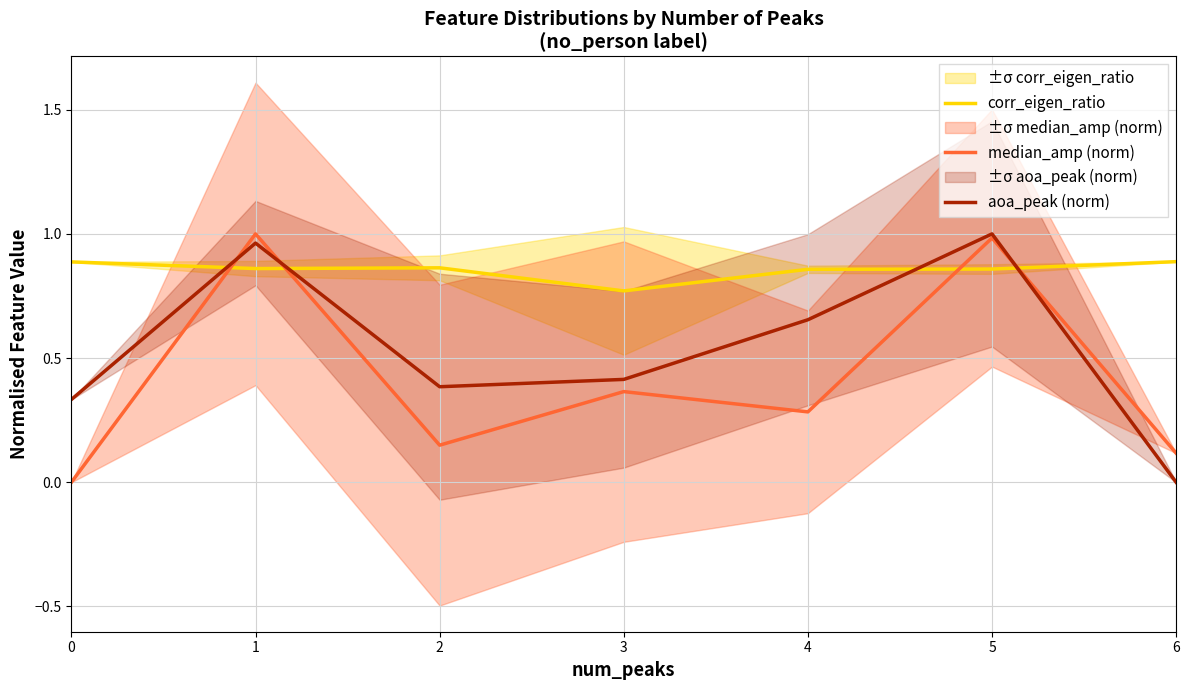

What is the highest value of the corr_eigen_ratio series?

0.9